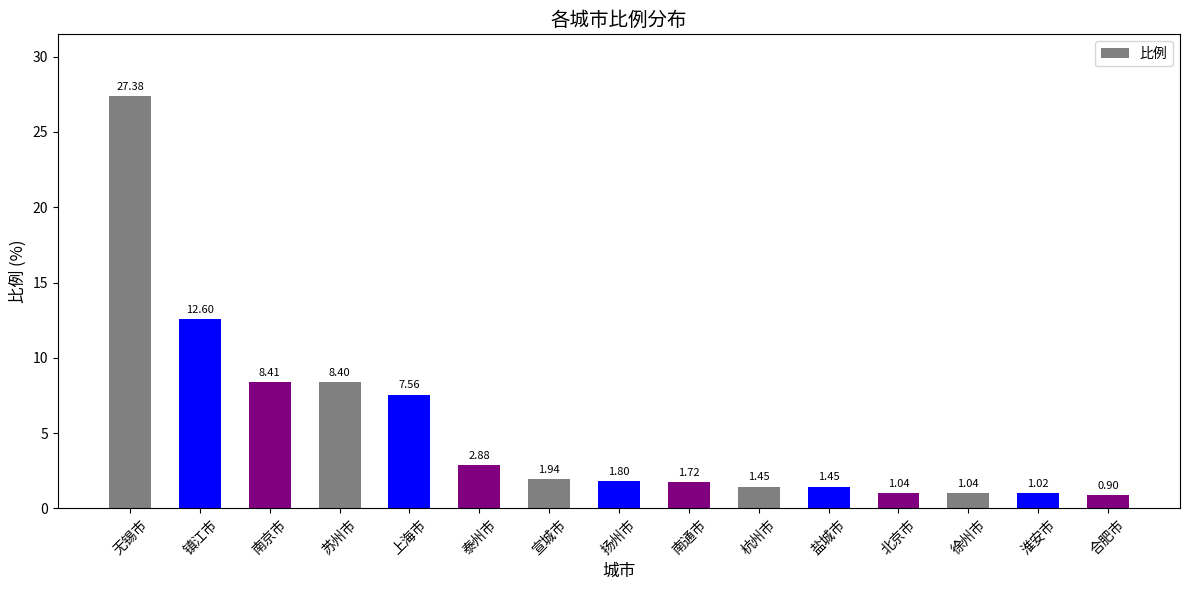

How many series are shown in this chart?

1